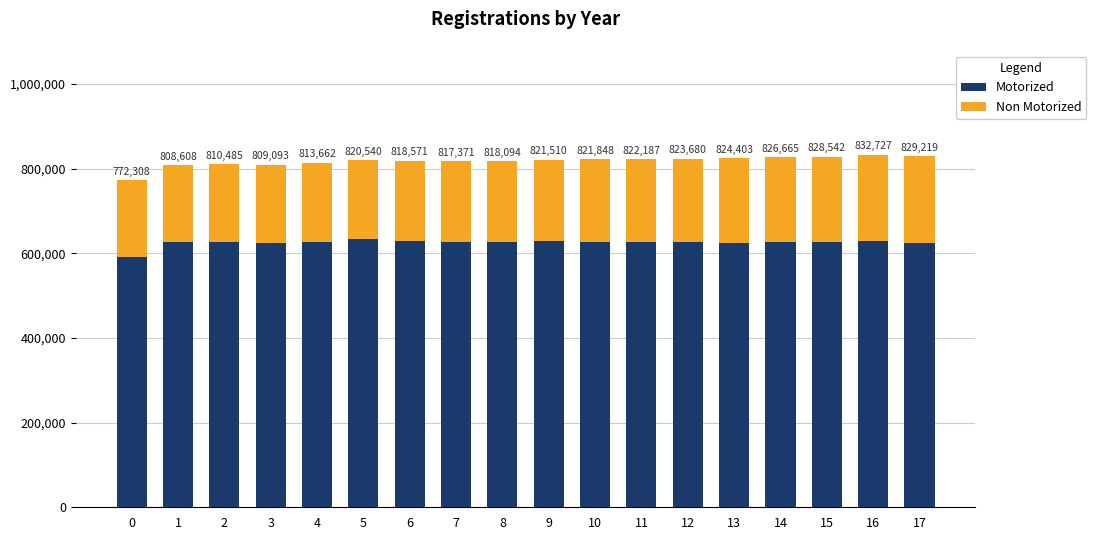

What is the total value across all series at 6?

818570.6